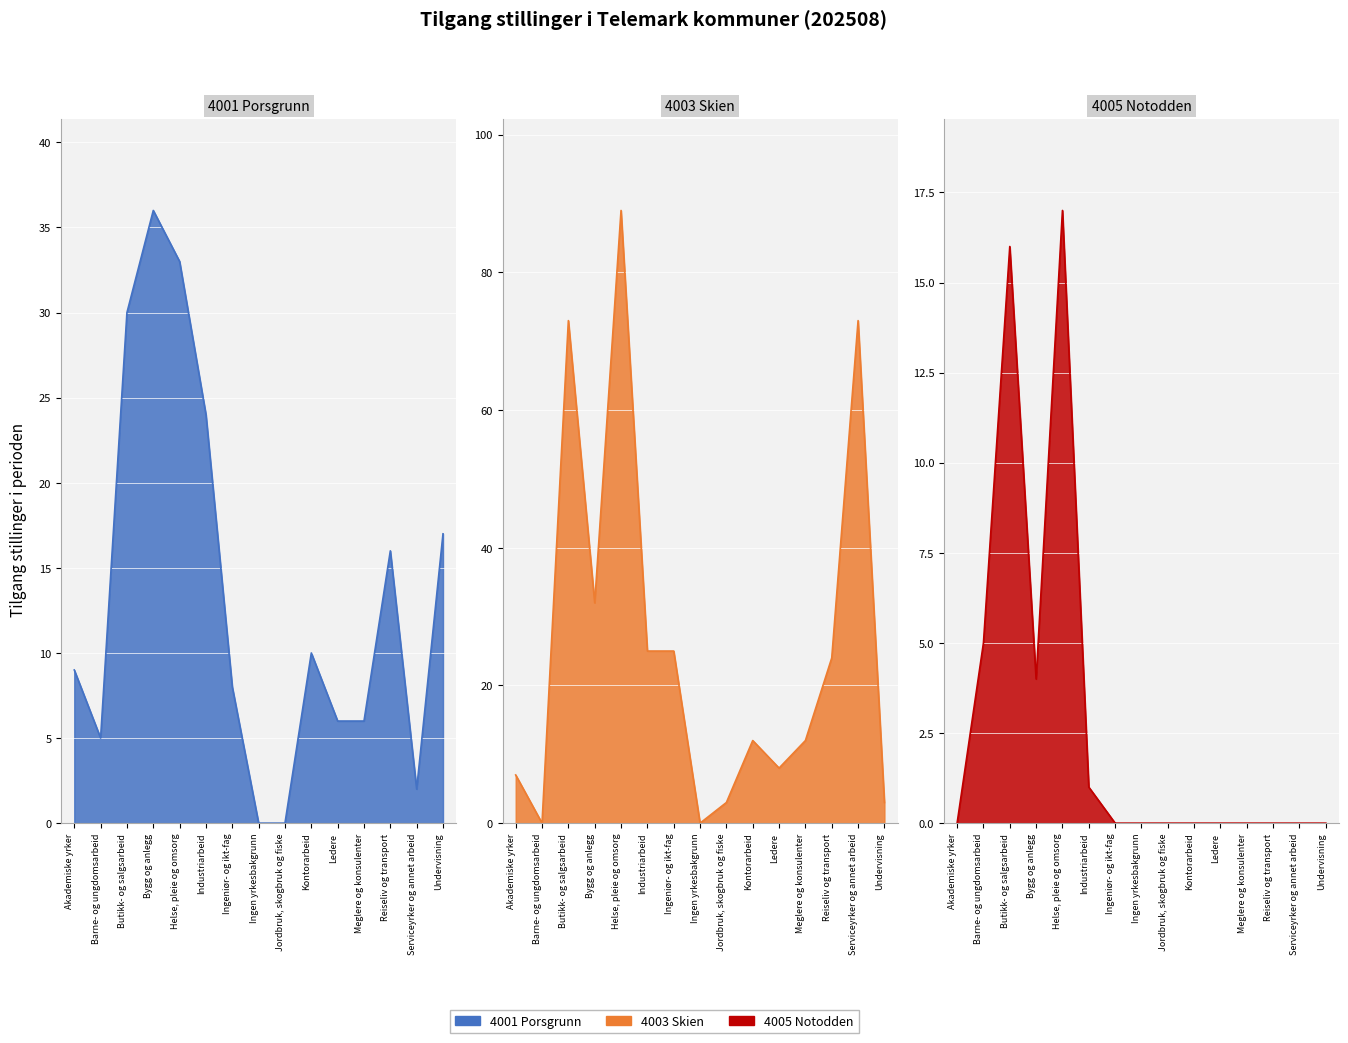

Which category has the highest value in the 4005 Notodden series?

Helse, pleie og omsorg